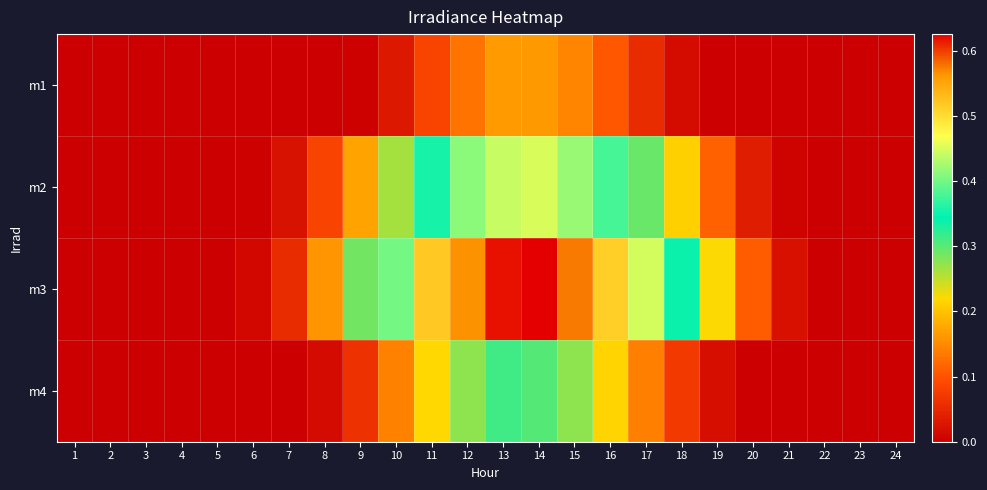

Rank the series by their maximum value, from highest to lowest.

m3, m2, m4, m1